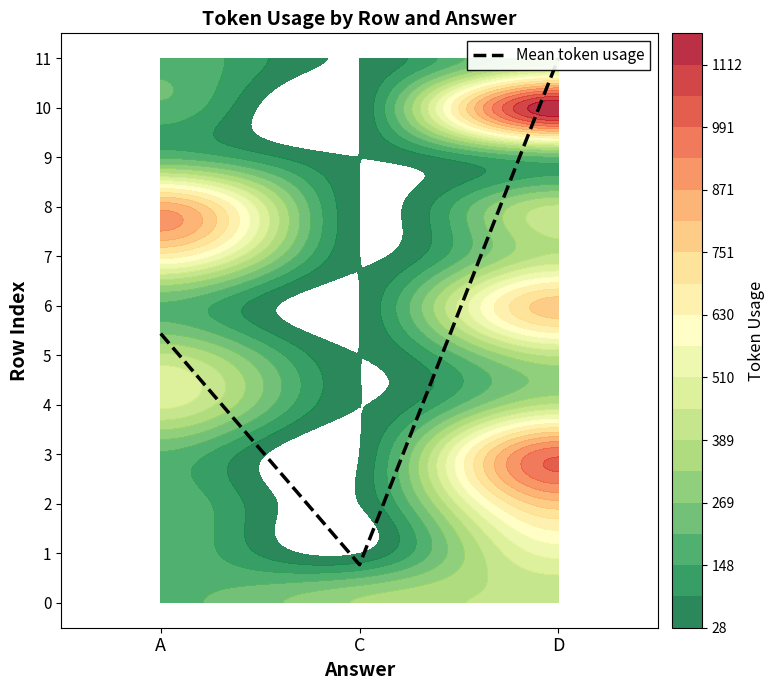

How many data points are less than 5?

1